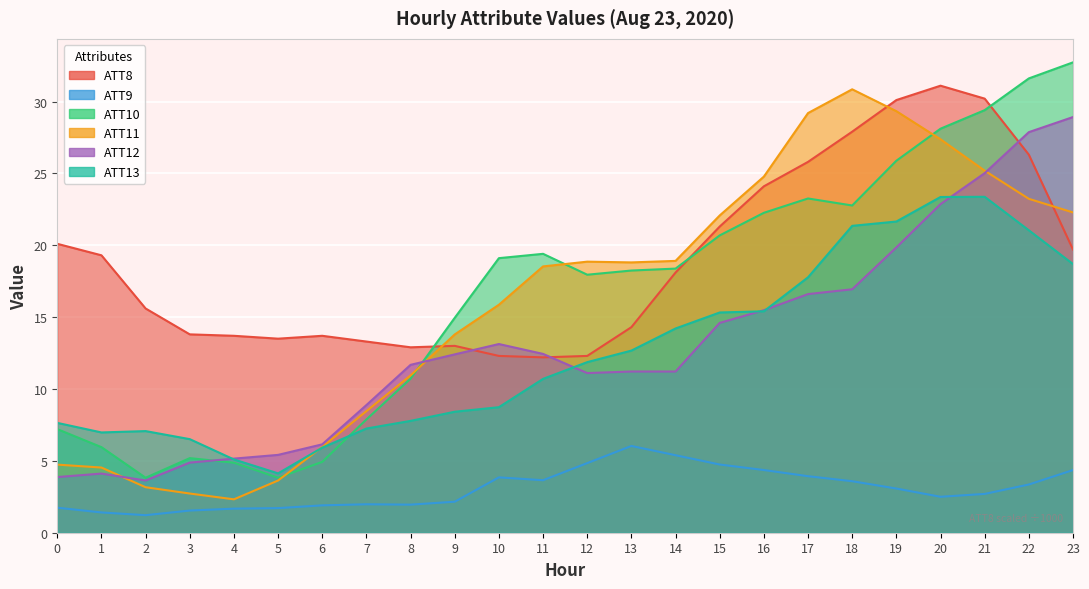

How many series are shown in this chart?

6